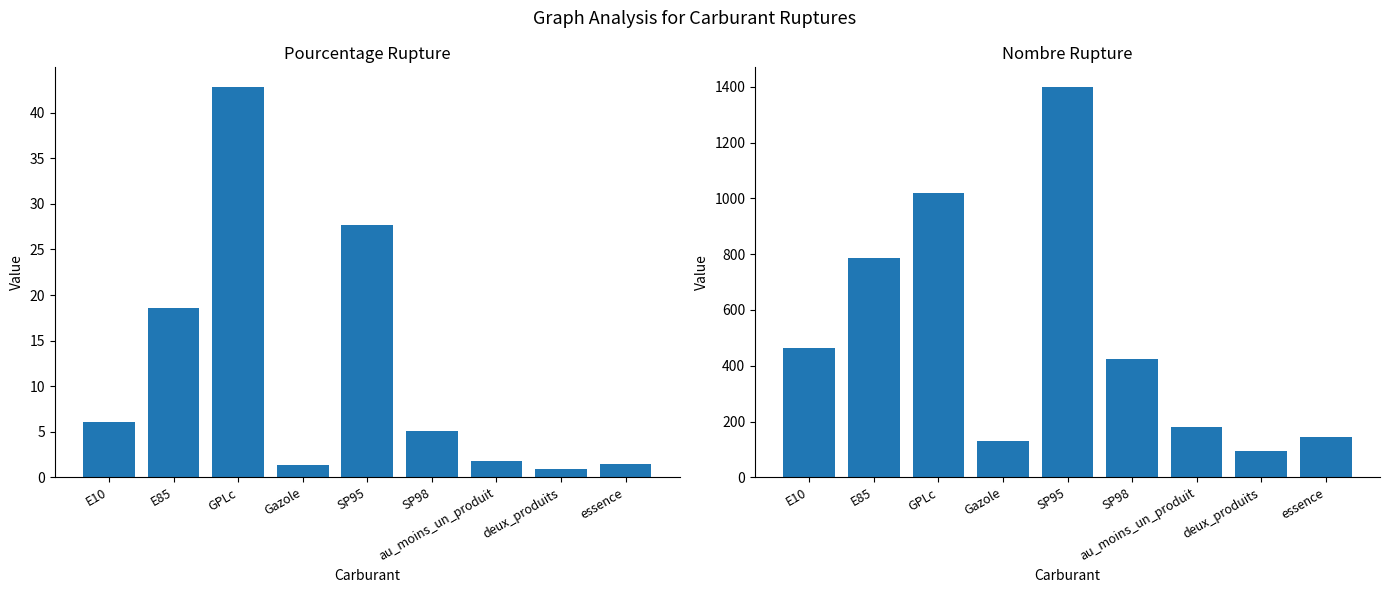

What is the difference between the nombre_rupture values at SP98 and SP95?

977.0